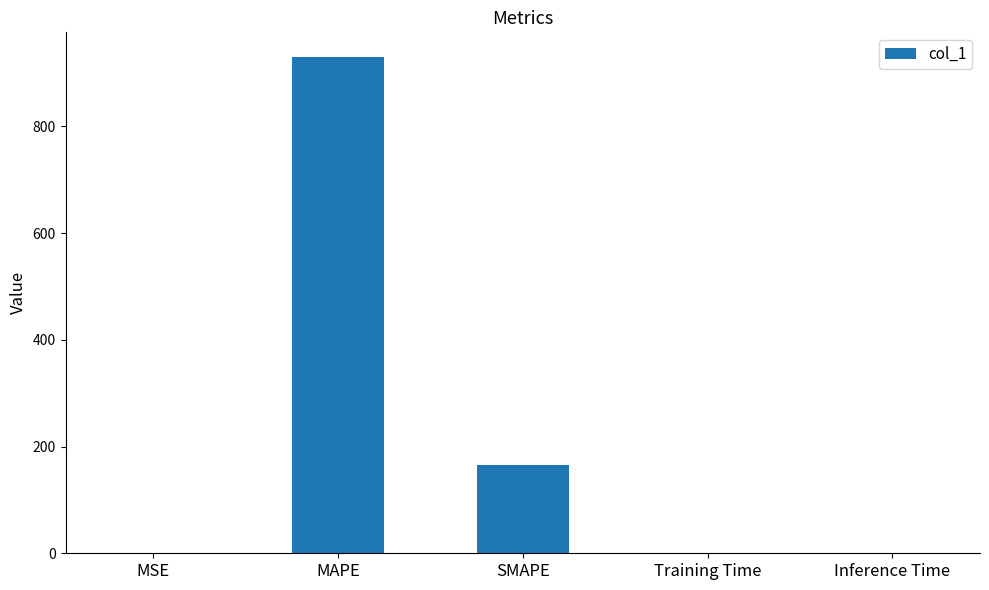

What is the sum of all values?

1094.6